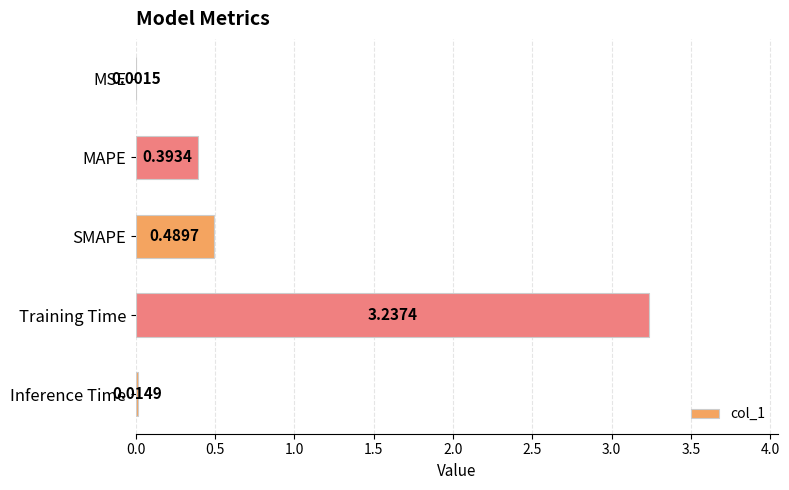

Where is the data nearest to the value 1?

SMAPE